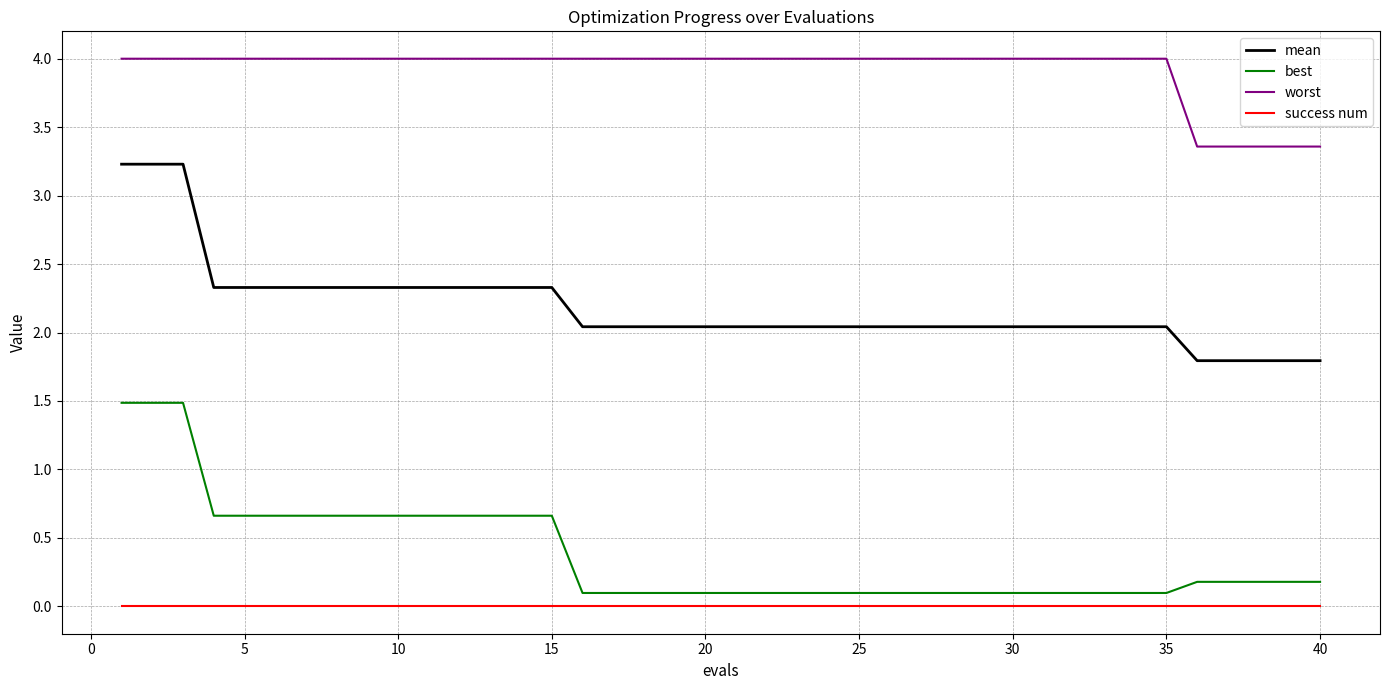

What is the difference between the maximum and minimum values in the best series?

1.4